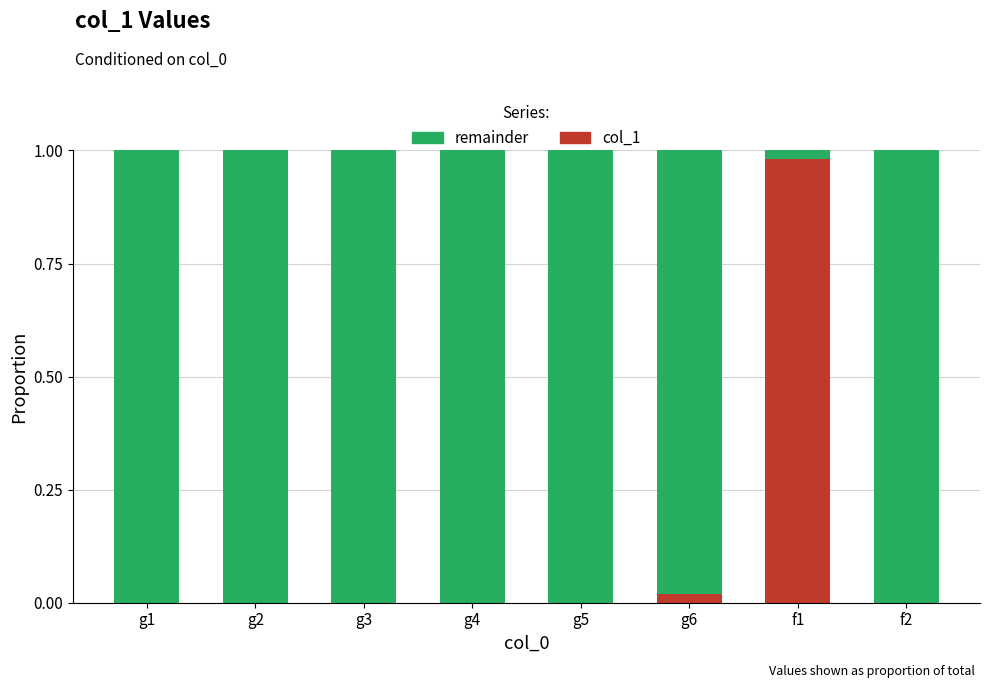

True or false: col_1 has a value of 0.0 at g6.

True